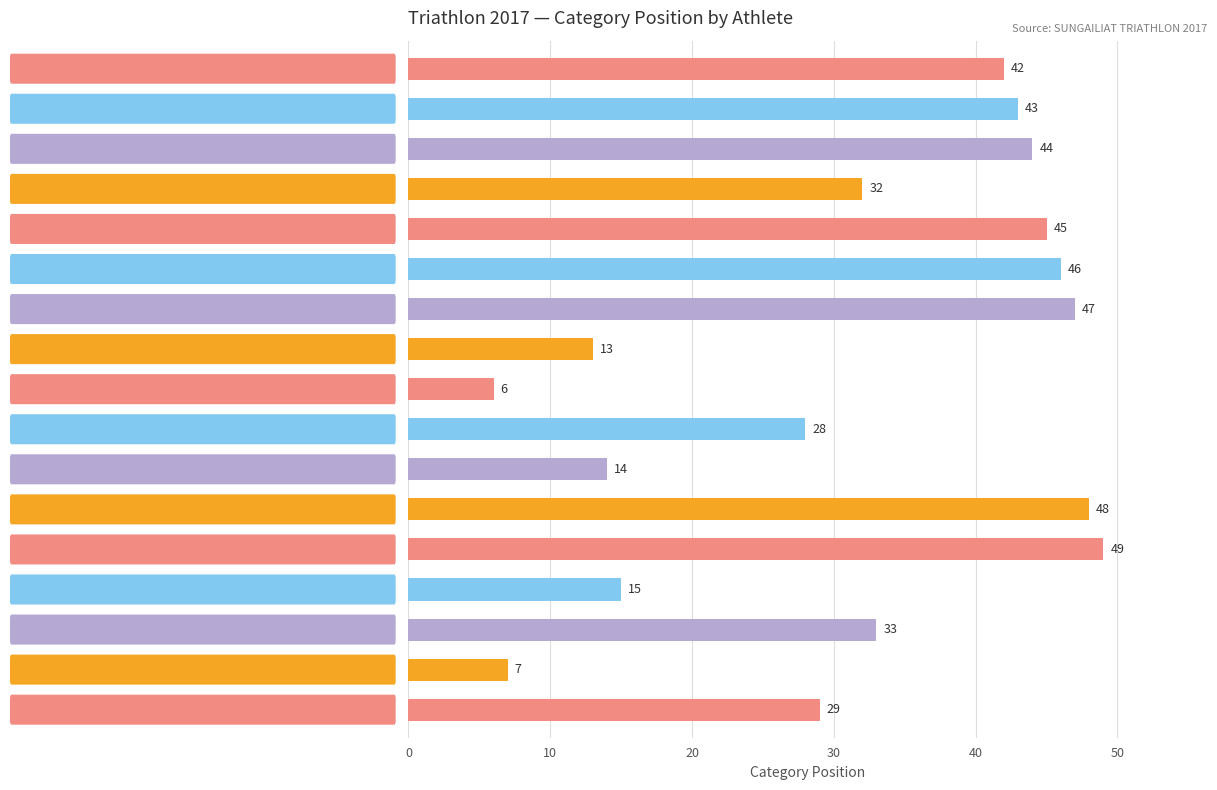

What is the greatest value displayed?

49